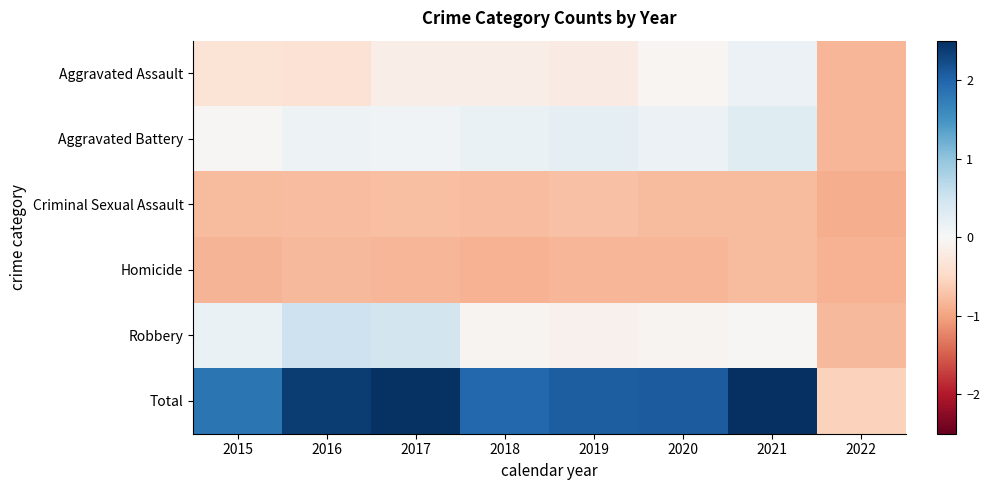

What is the spread (max minus min) of values at 2018?

2.8